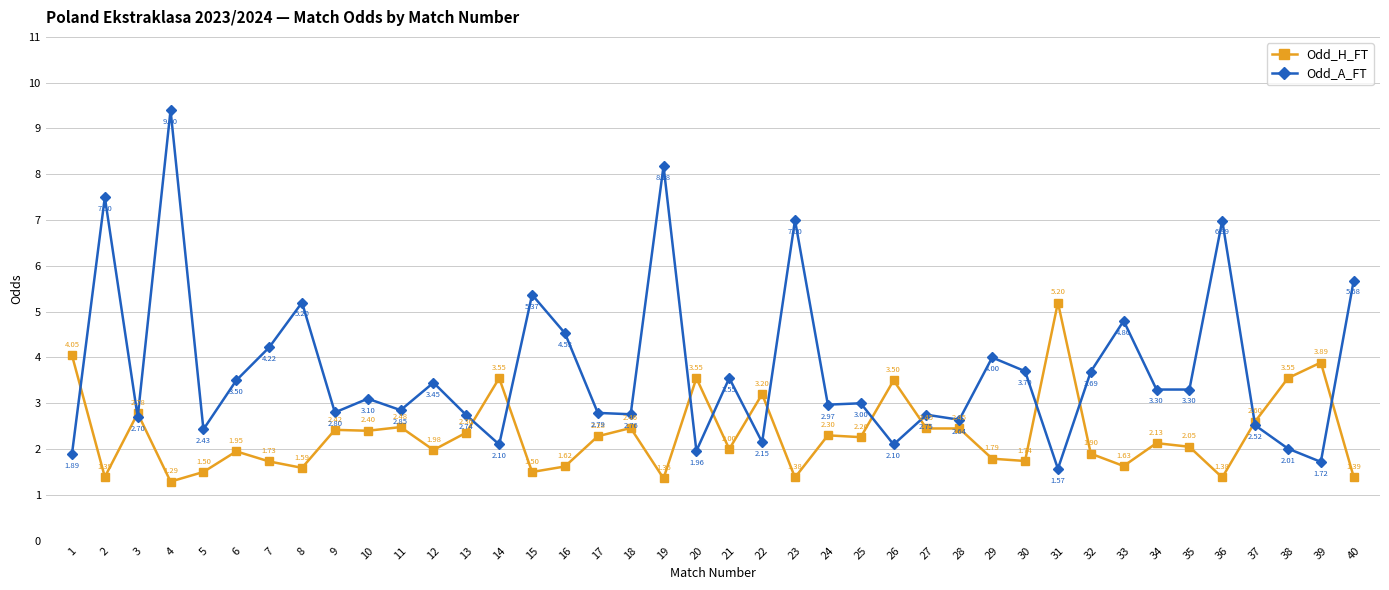

List the series in order of their overall mean, lowest first.

Odd_H_FT, Odd_A_FT